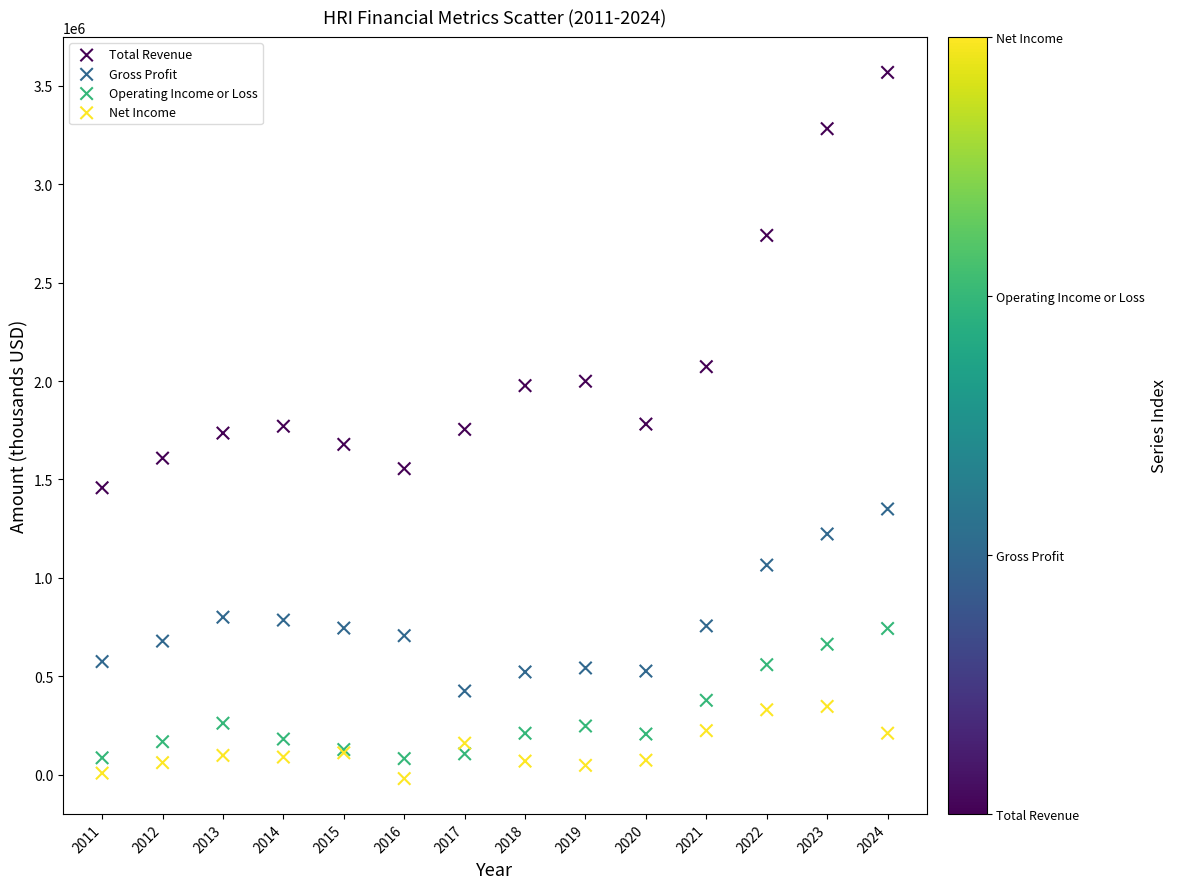

Which series contains the highest Y value?

Total Revenue